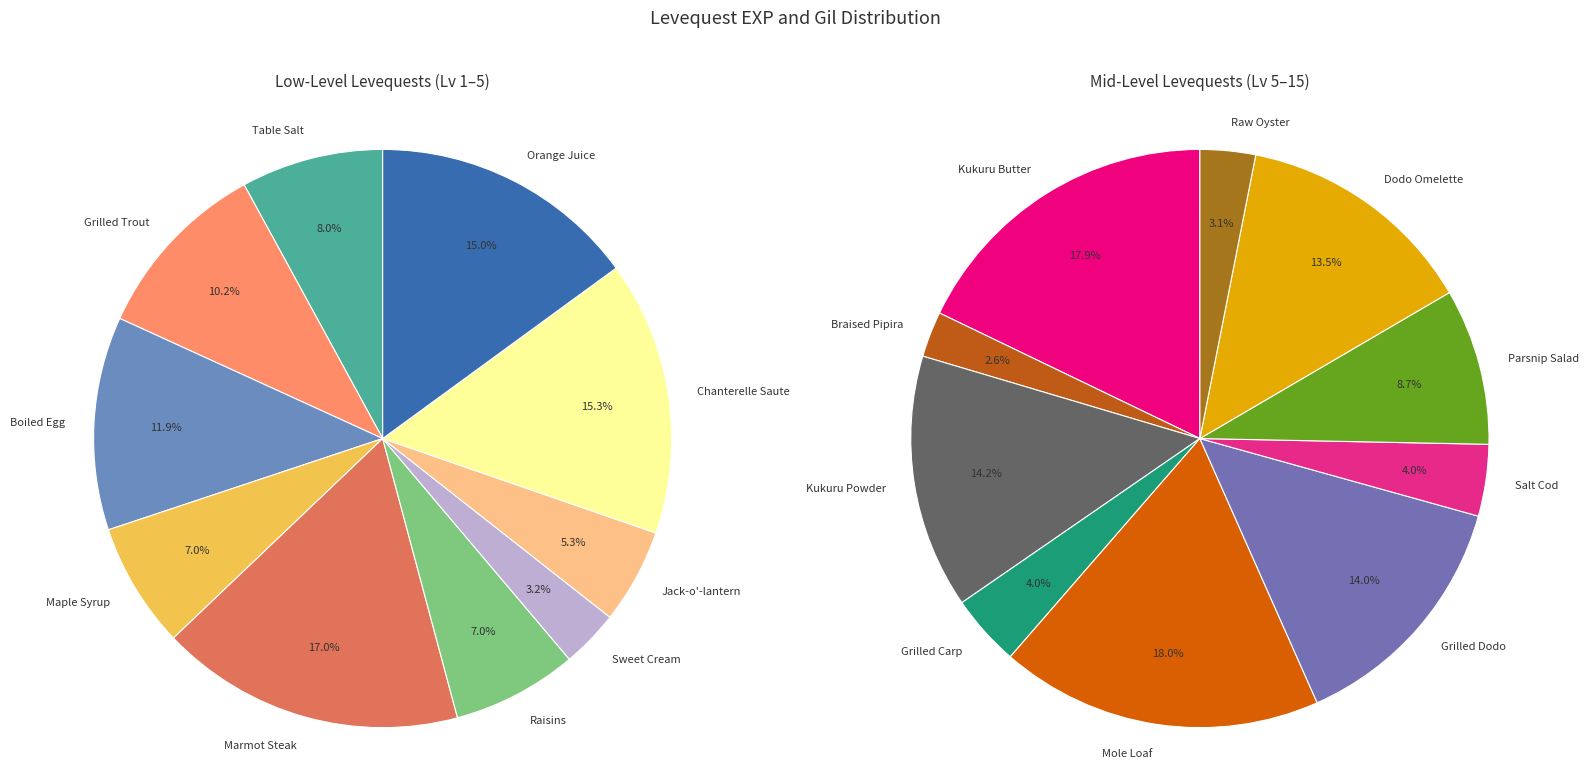

Is Pretty Enough to Eat the majority of the pie?

No